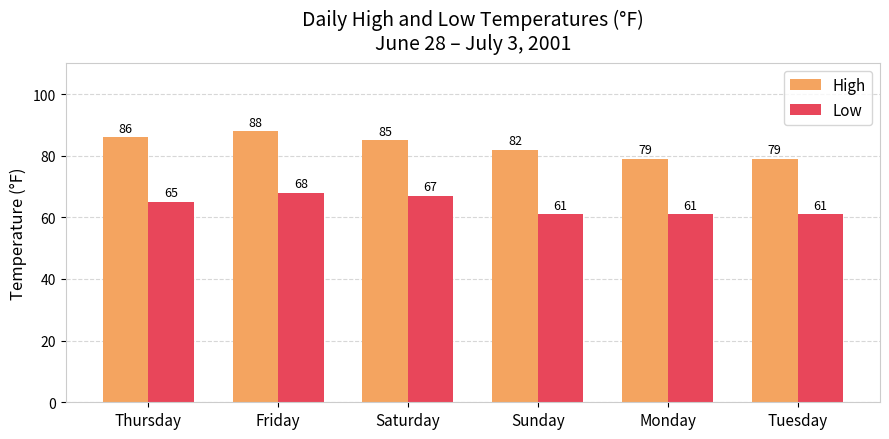

What is the lowest value of the Low series?

61